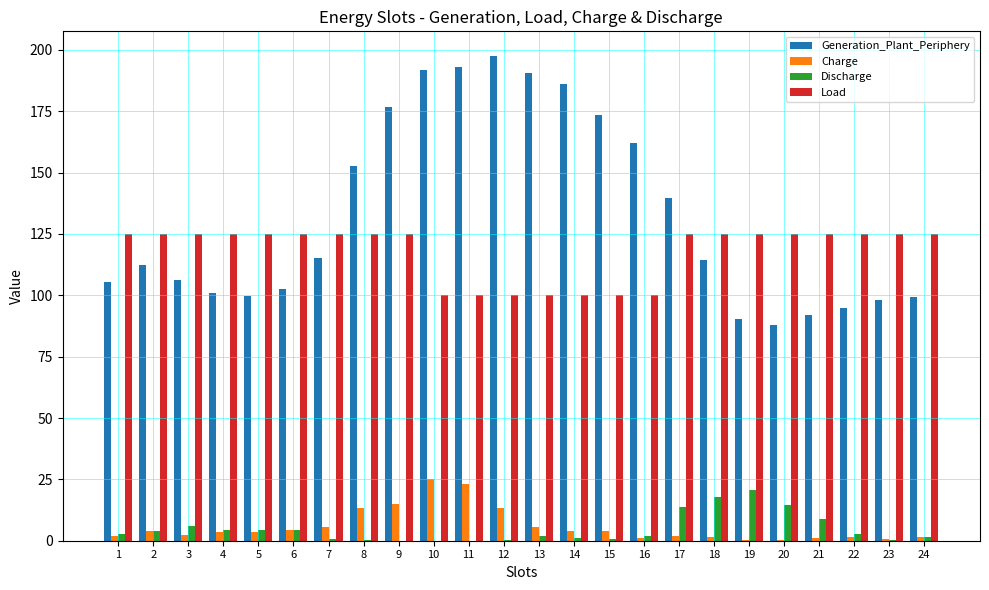

What is the maximum value for Generation_Plant_Periphery?

197.7